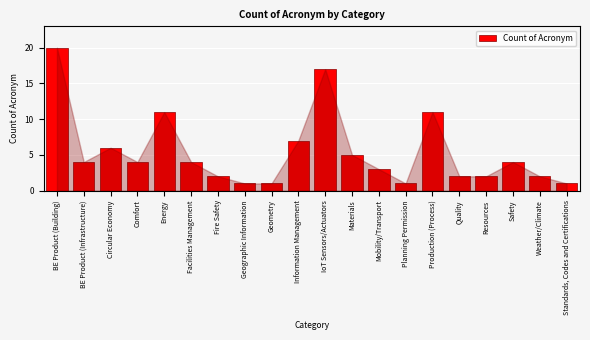

Reading right to left, transcribe all the data shown in this chart.

Standards, Codes and Certifications=1	Weather/Climate=2	Safety=4	Resources=2	Quality=2	Production (Process)=11	Planning Permission=1	Mobility/Transport=3	Materials=5	IoT Sensors/Actuators=17	Information Management=7	Geometry=1	Geographic Information=1	Fire Safety=2	Facilities Management=4	Energy=11	Comfort=4	Circular Economy=6	BE Product (Infrastructure)=4	BE Product (Building)=20